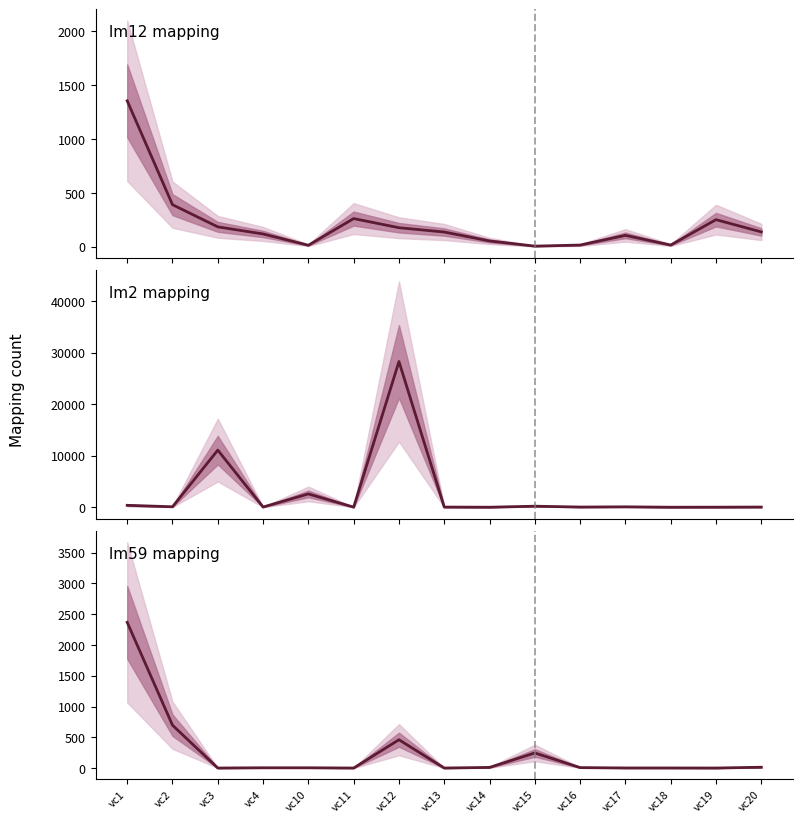

Reading left to right, what are all the values shown in this chart?

lm12 mapping: 1355	390	184	118	13	261	176	136	53	5	15	105	15	251	137
lm2 mapping: 373	90	11094	39	2587	17	28302	30	3	200	35	76	1	12	34
lm59 mapping: 2368	696	0	4	4	0	460	0	10	245	7	1	1	0	13